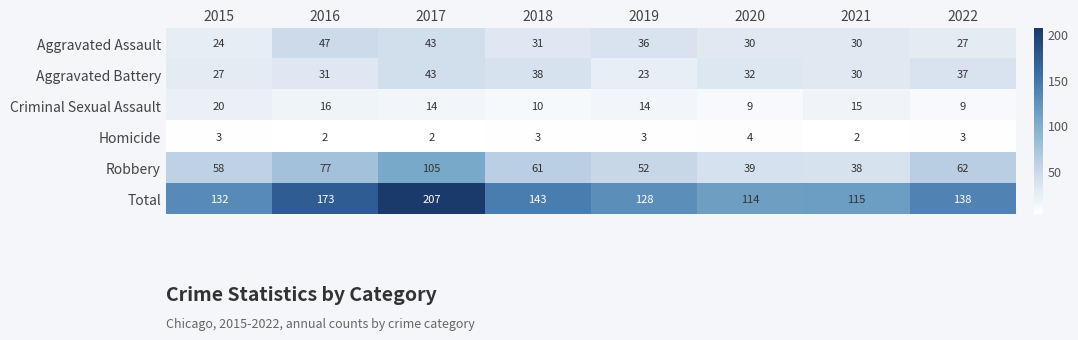

How many categories are shown in the chart?

8